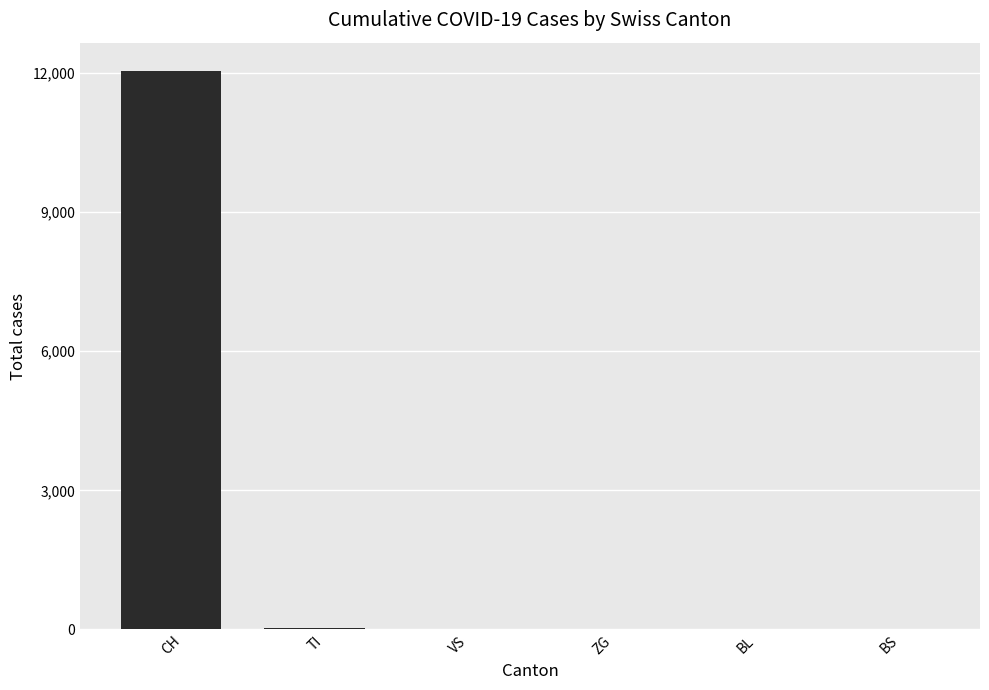

Which label corresponds to the largest value in the chart?

CH